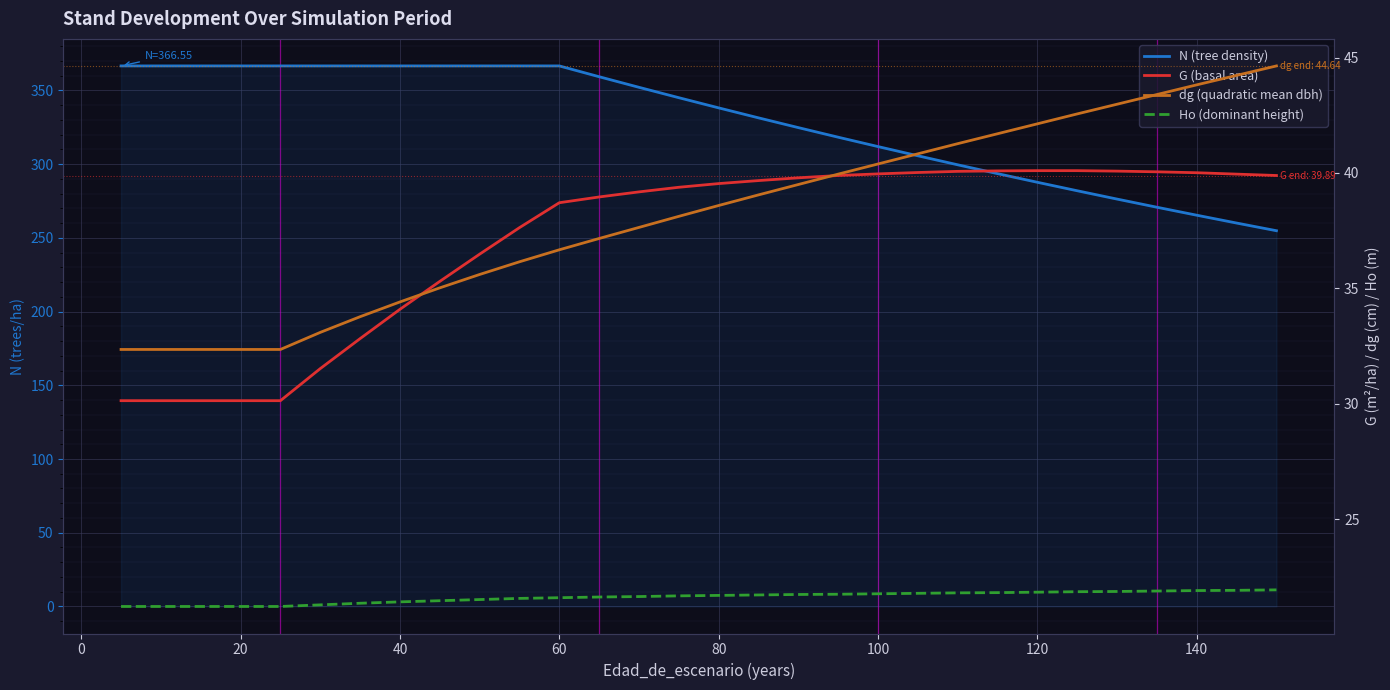

Rank the series by their maximum value, from lowest to highest.

Ho (dominant height), G (basal area), dg (quadratic mean dbh), N (tree density)